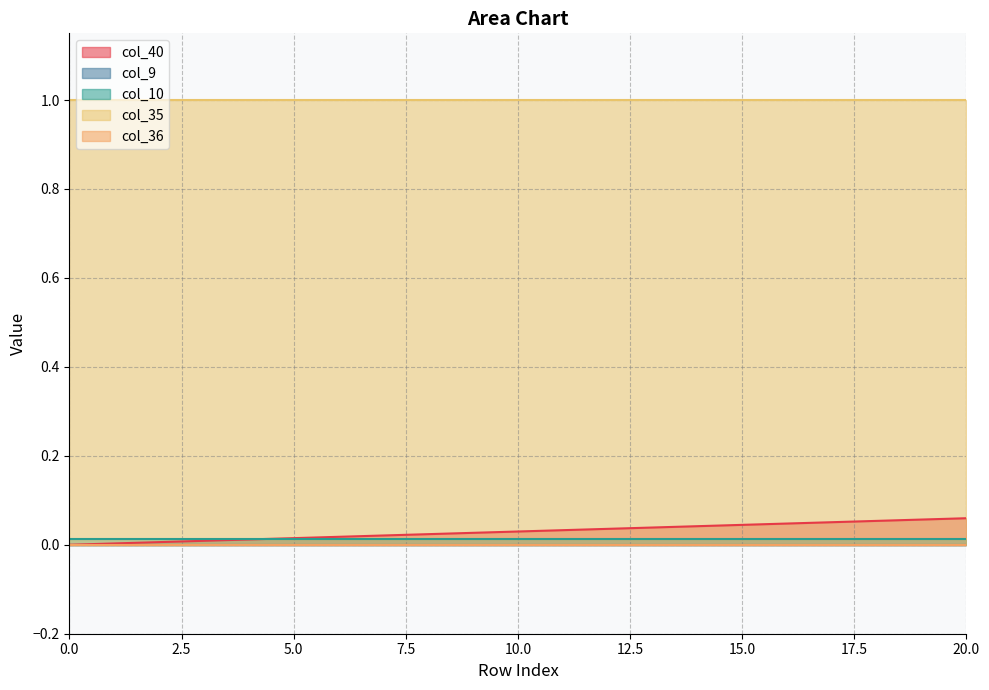

Which series has the largest total across all categories?

col_35